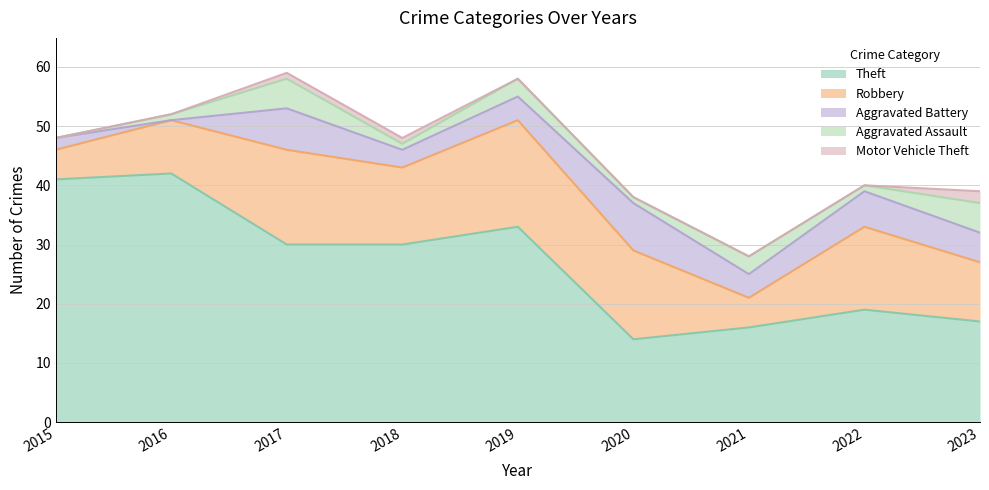

True or false: Theft has a value of 17 at 2023.

True